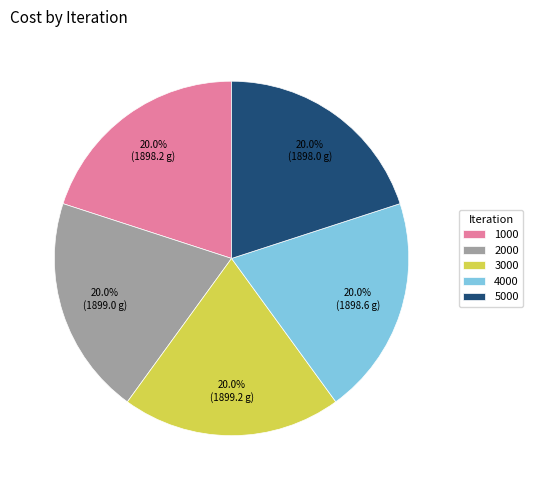

What percentage is the 2000 slice, to the nearest percent?

20%